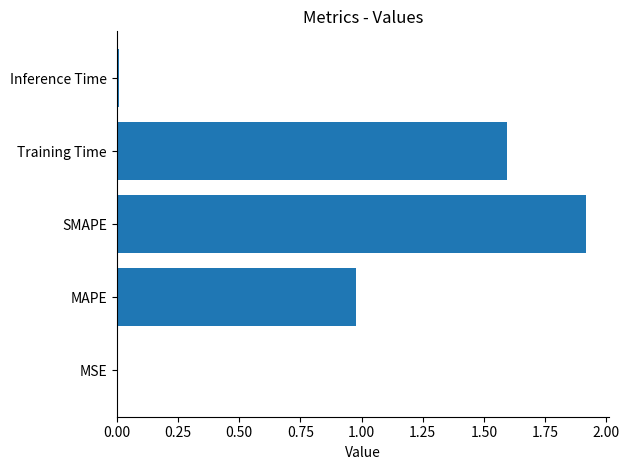

What is the sum of all values?

4.5